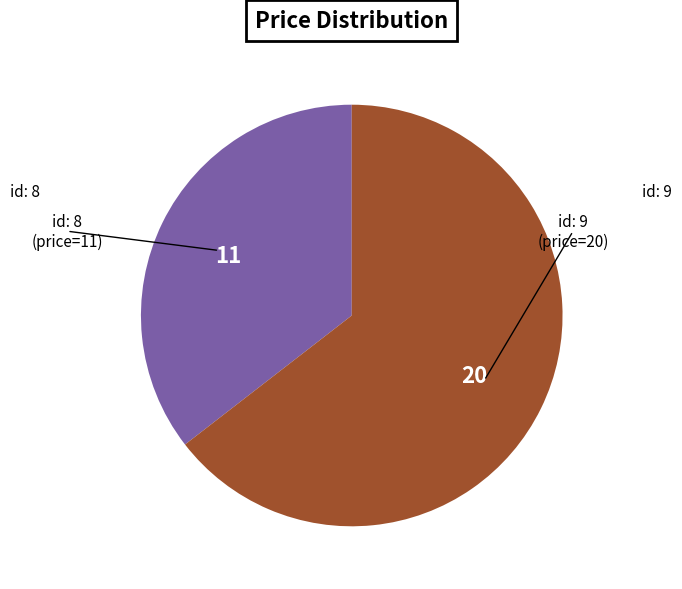

Is there a majority slice in this chart?

Yes